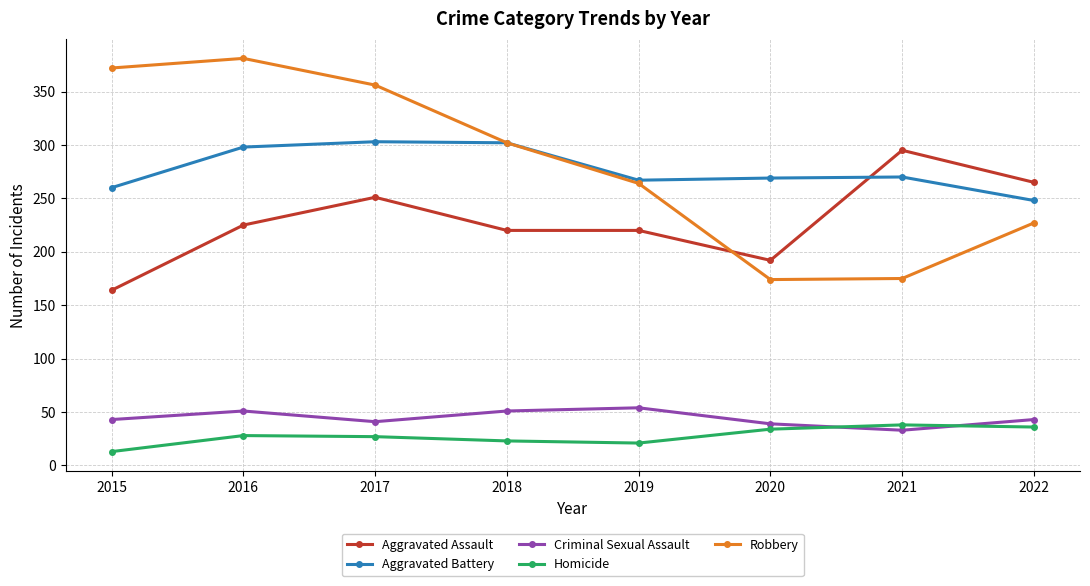

What value does the Homicide series have at 2019?

21